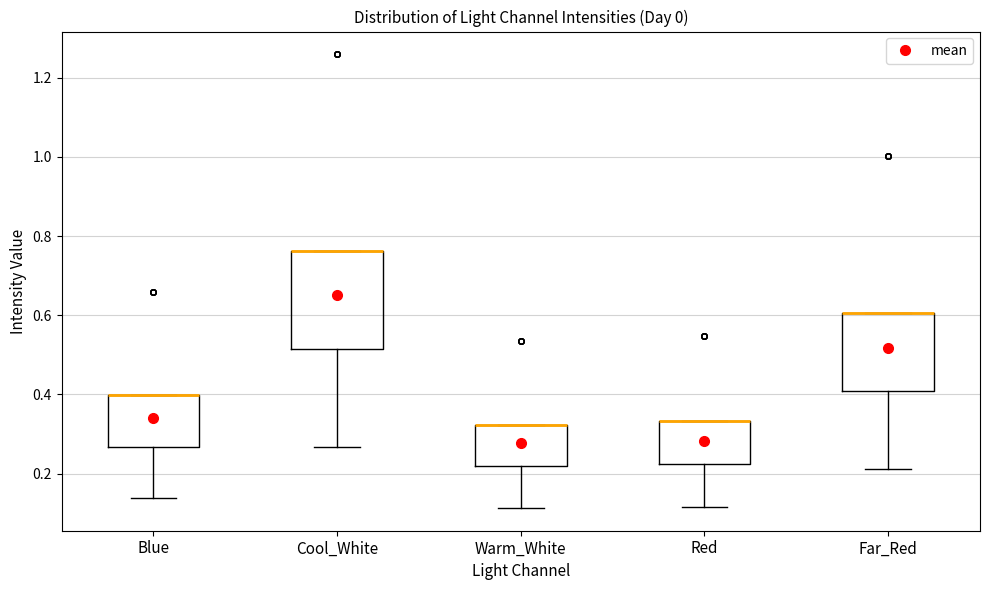

Reading left to right, read every box against the y-axis: the position of its median line, the range the box covers, and the ends of its whiskers. The values are not printed on the chart, so give them approximately, as read against the axis.

Blue: median 0.40 (drawn on the box's upper edge), box 0.26 to 0.40, whiskers 0.14 to 0.40
Cool_White: median 0.76 (drawn on the box's upper edge), box 0.52 to 0.76, whiskers 0.26 to 0.76
Warm_White: median 0.32 (drawn on the box's upper edge), box 0.22 to 0.32, whiskers 0.12 to 0.32
Red: median 0.34 (drawn on the box's upper edge), box 0.22 to 0.34, whiskers 0.12 to 0.34
Far_Red: median 0.60 (drawn on the box's upper edge), box 0.40 to 0.60, whiskers 0.22 to 0.60